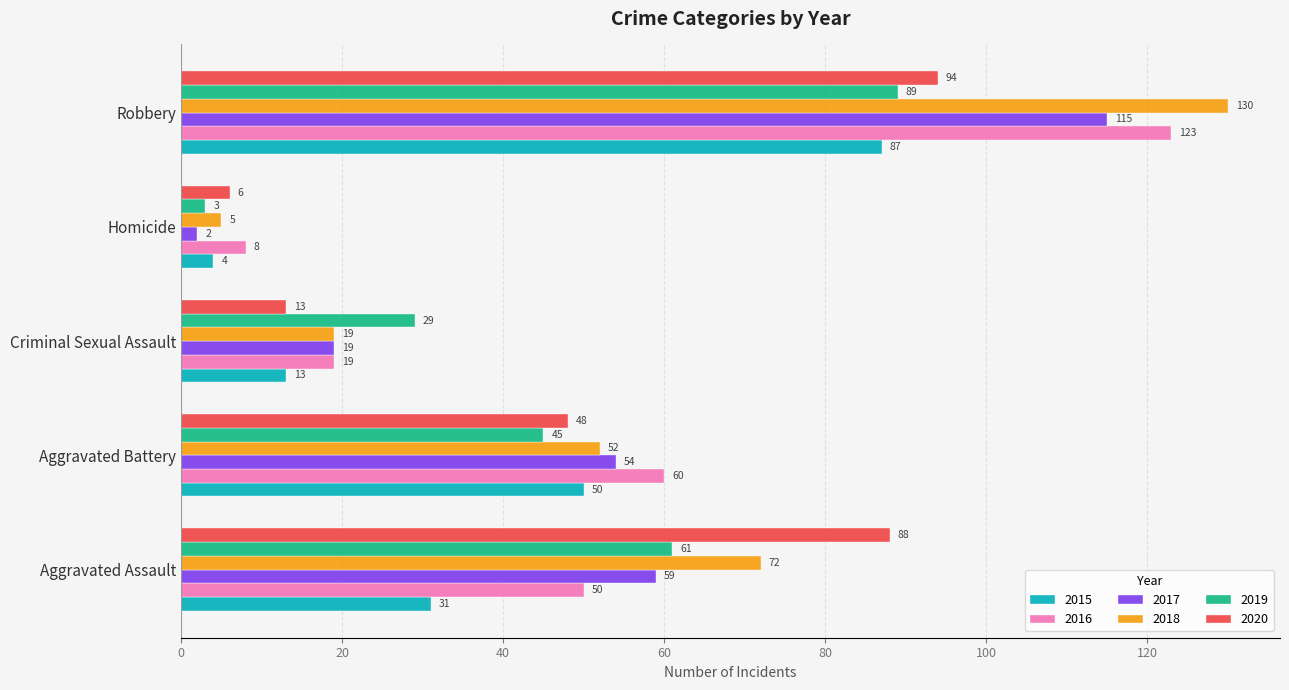

The value of 2017 at Criminal Sexual Assault is 8. True or false?

False